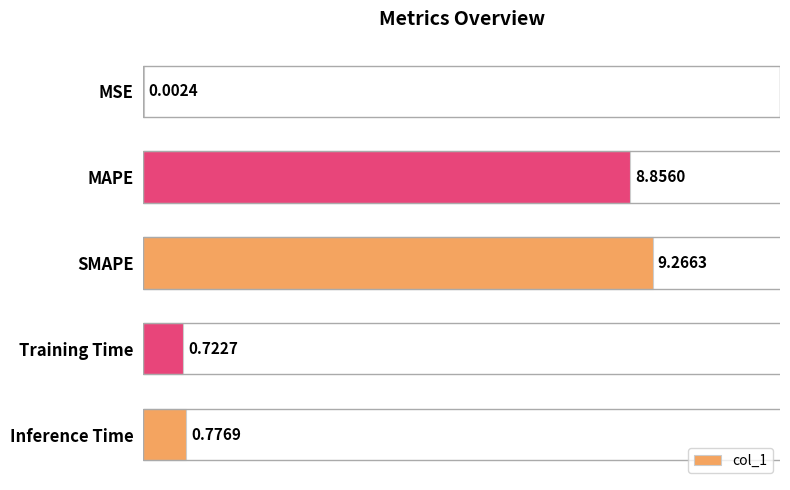

Count the number of categories in the chart.

5